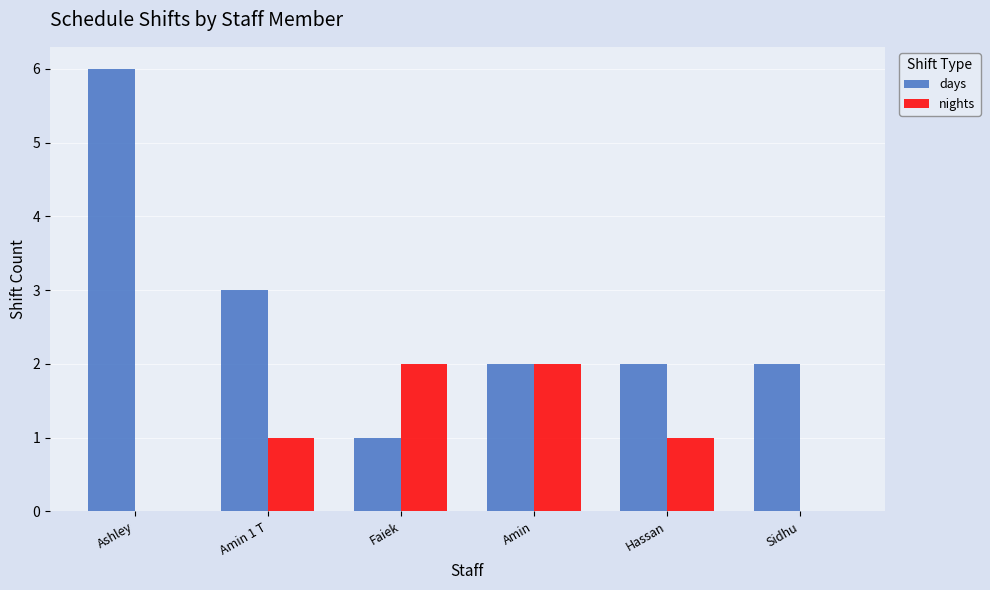

How many categories are shown in the chart?

6